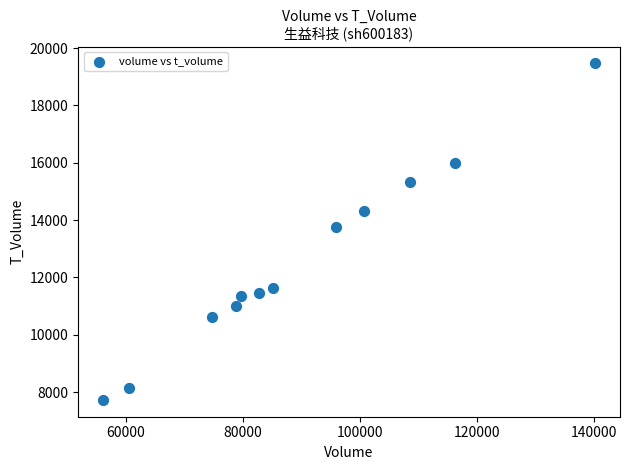

What Y value in the scatter plot is closest to 13595?

13765